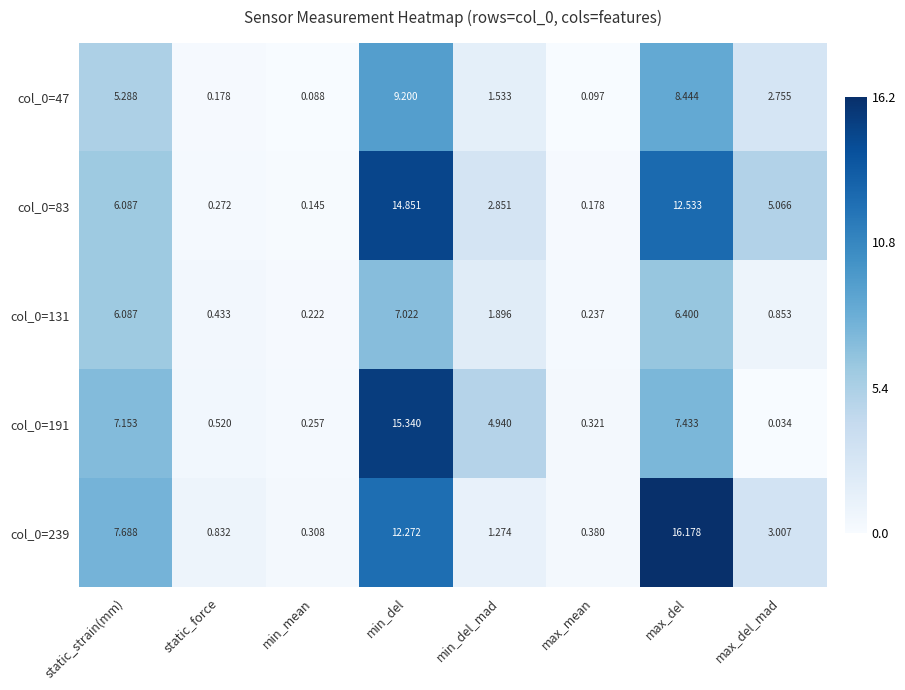

Rank the categories by col_0=83 value from lowest to highest.

min_mean, max_mean, static_force, min_del_mad, max_del_mad, static_strain(mm), max_del, min_del